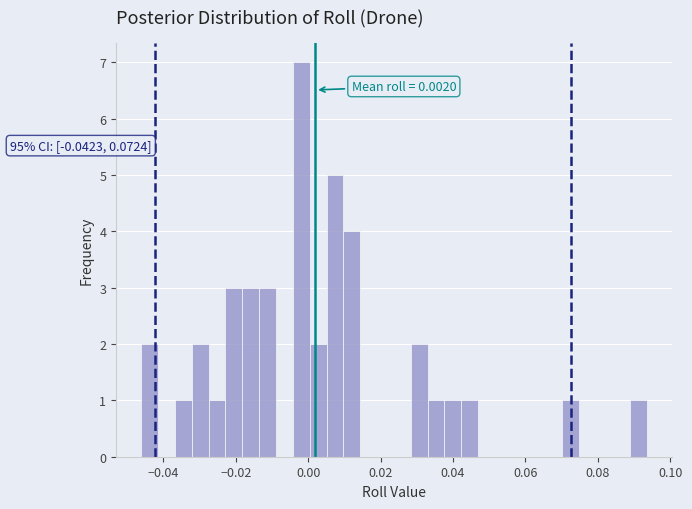

Read against the x-axis, roughly where is the centre of the tallest bar?

-0.002